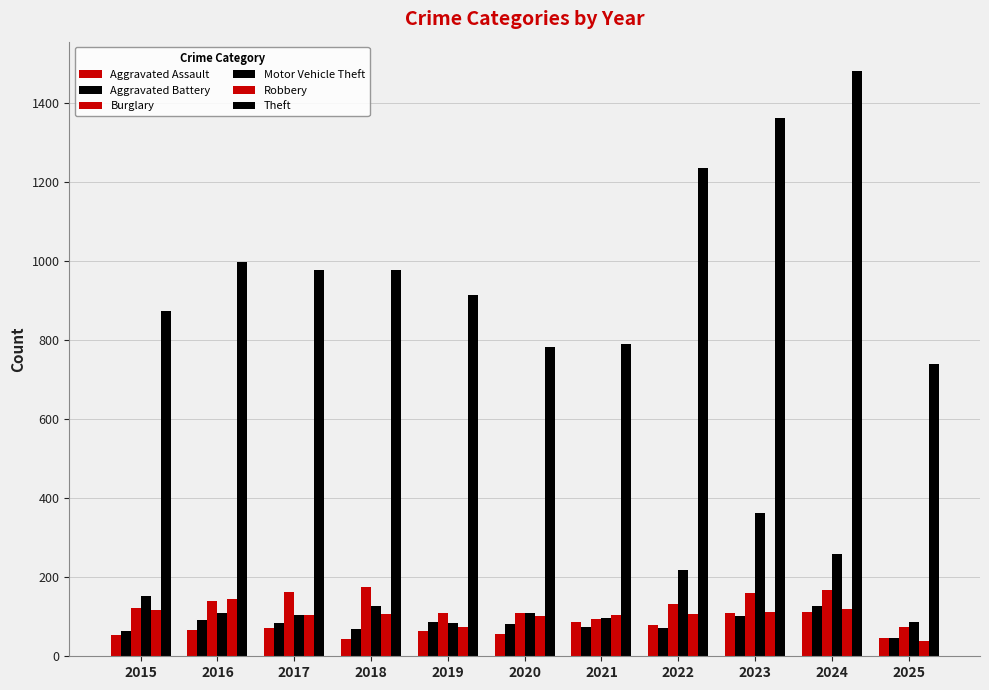

How many bars are there in each group?

6